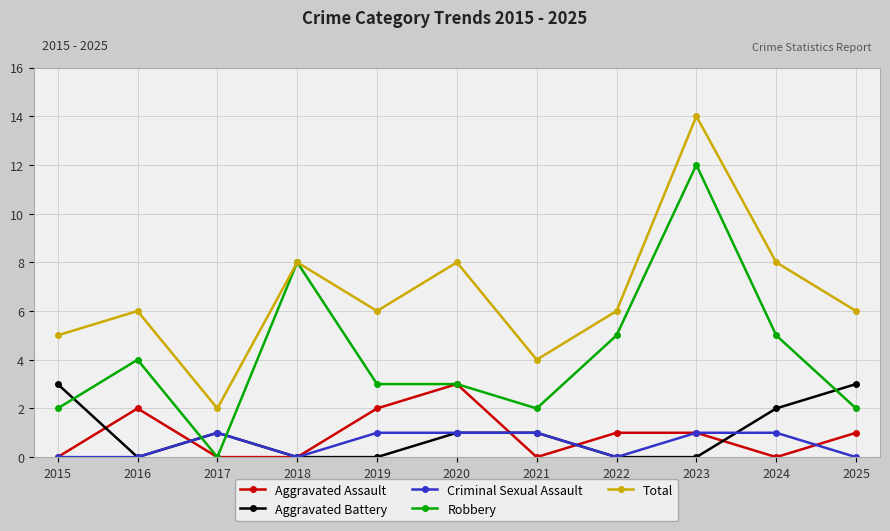

True or false: Total has a value of 9 at 2022.

False